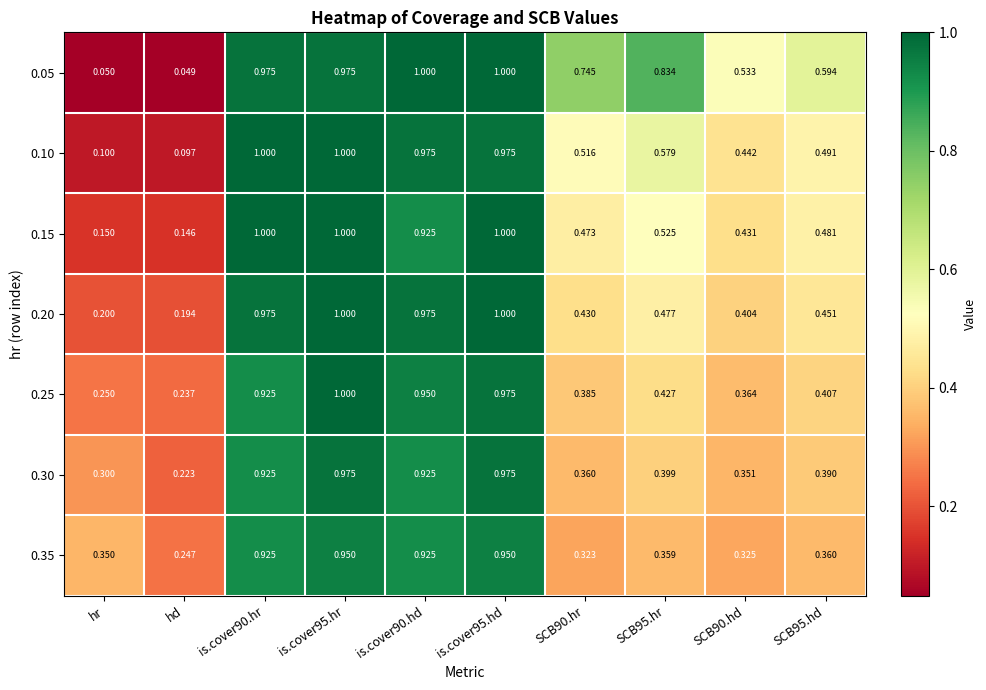

How many series are shown in this chart?

7